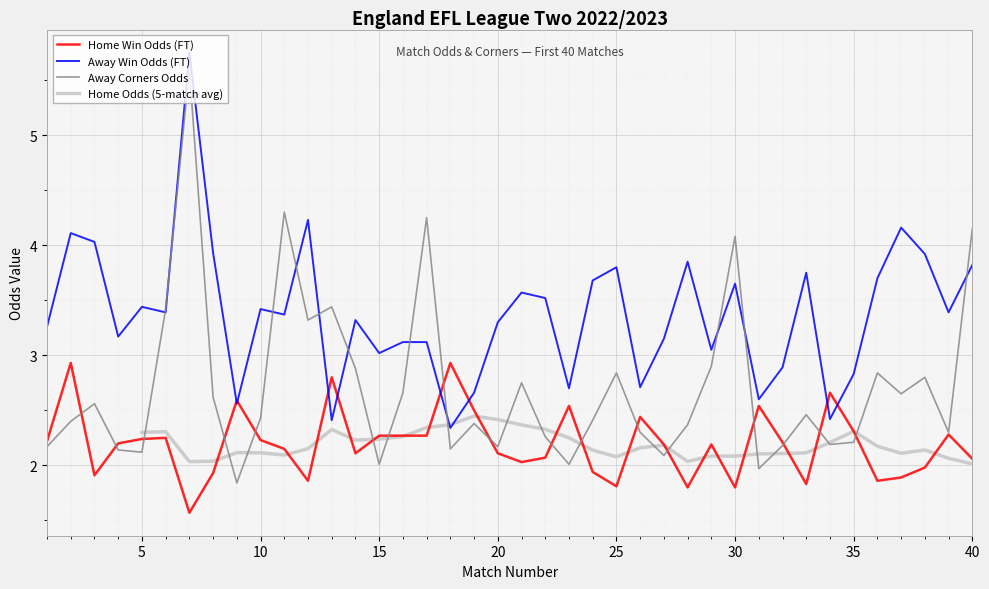

How many values in the Odd_H_FT series are below 2?

12